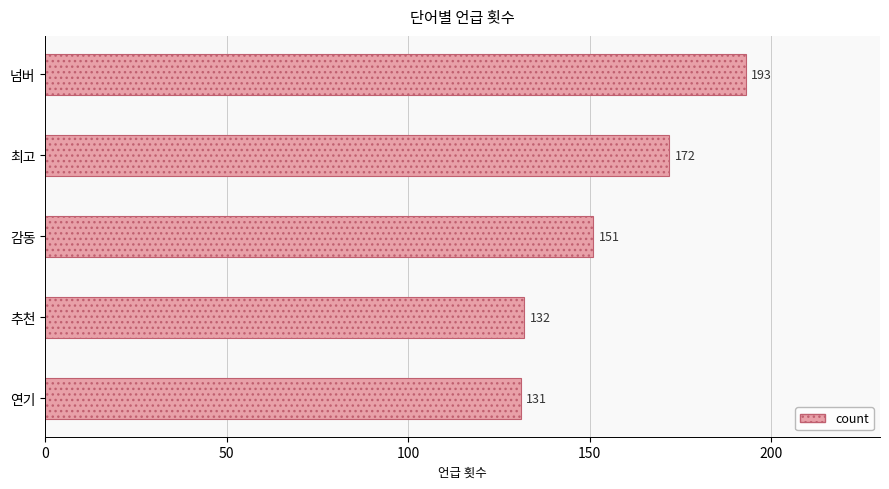

What is the smallest value displayed?

131